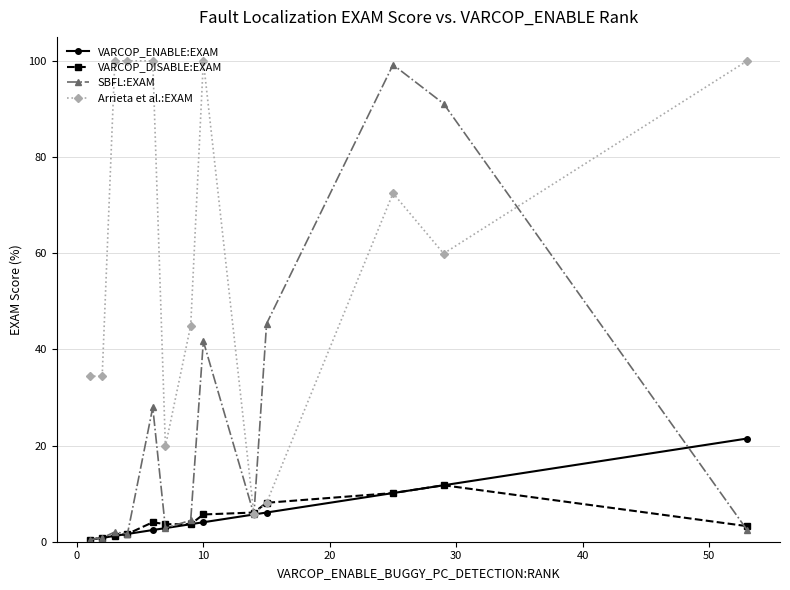

What is the maximum value shown in the chart?

100.0